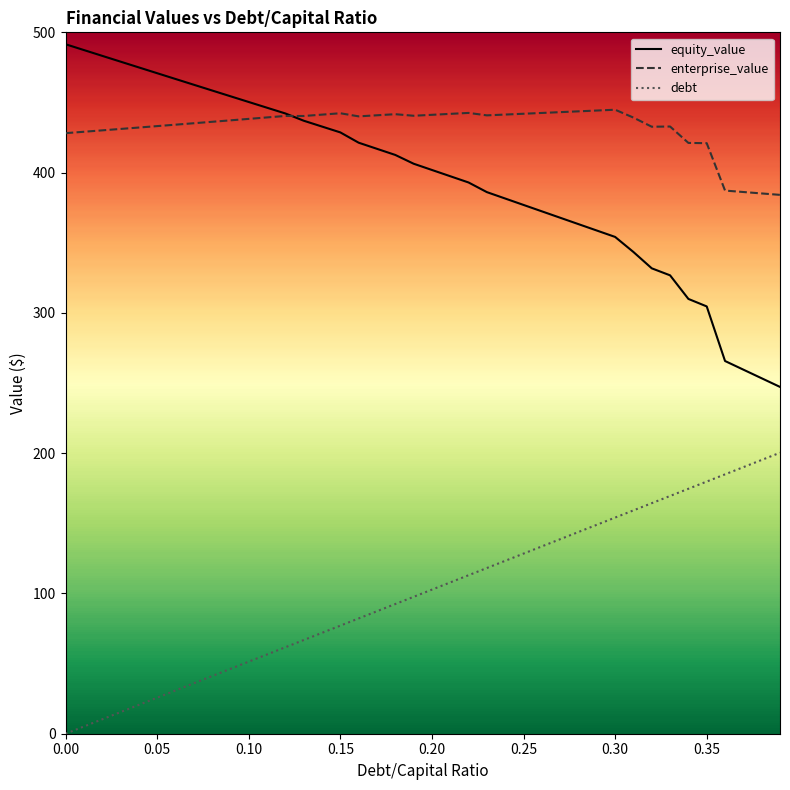

List the series in order of their peak value, highest first.

equity_value, enterprise_value, debt